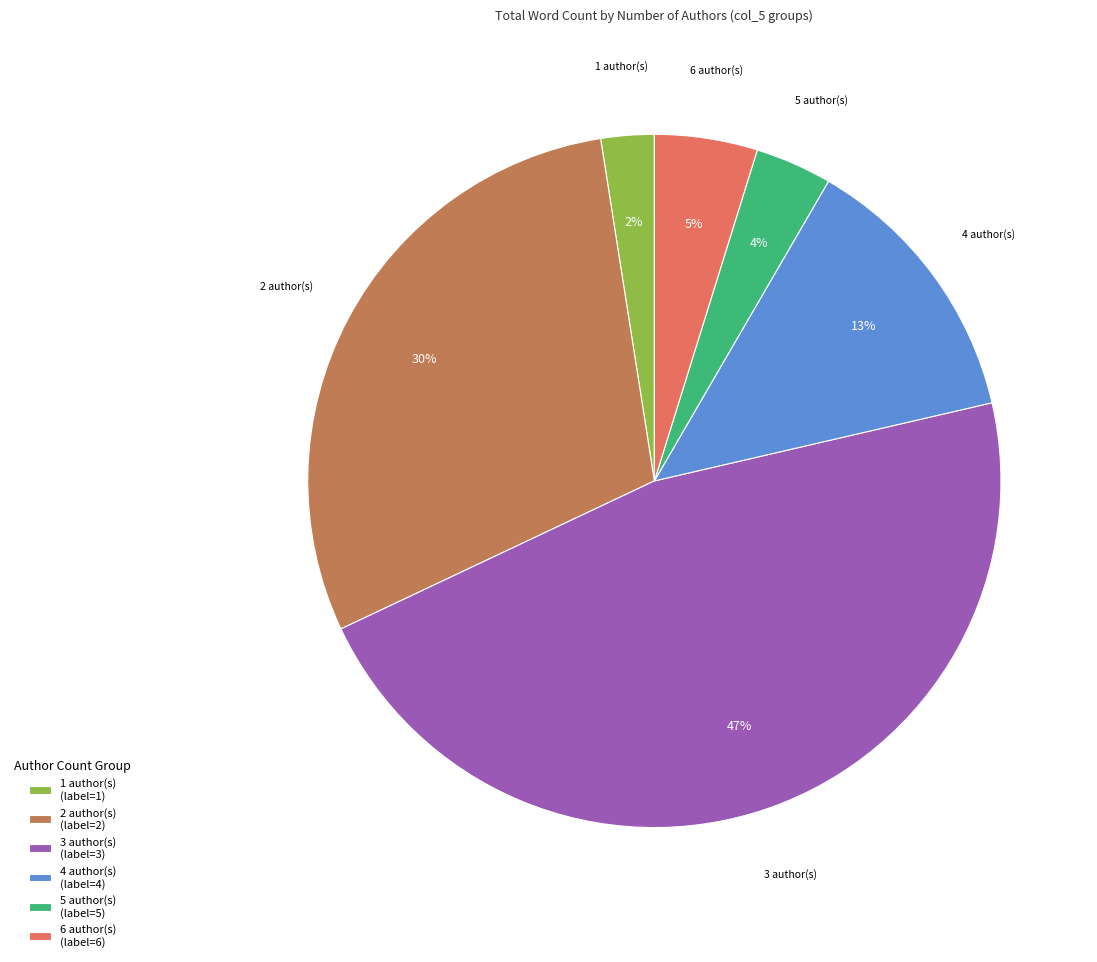

The 4 author(s) slice represents 19% of the pie. True or false?

False